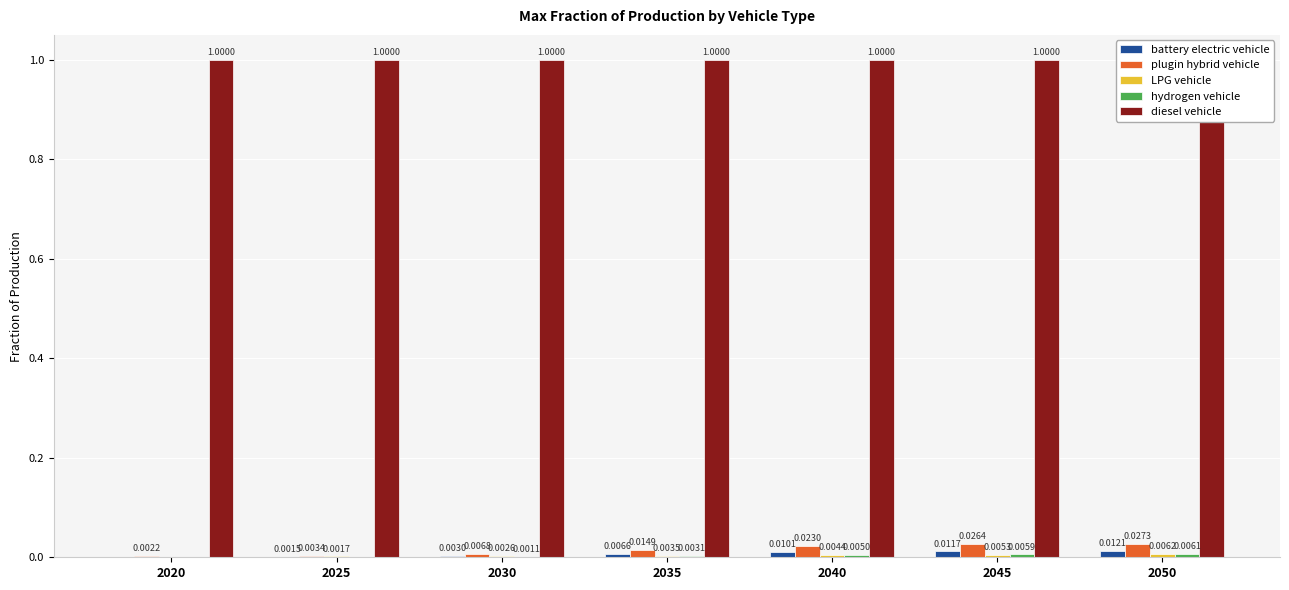

What is the difference between the highest and lowest values at 2045?

1.0